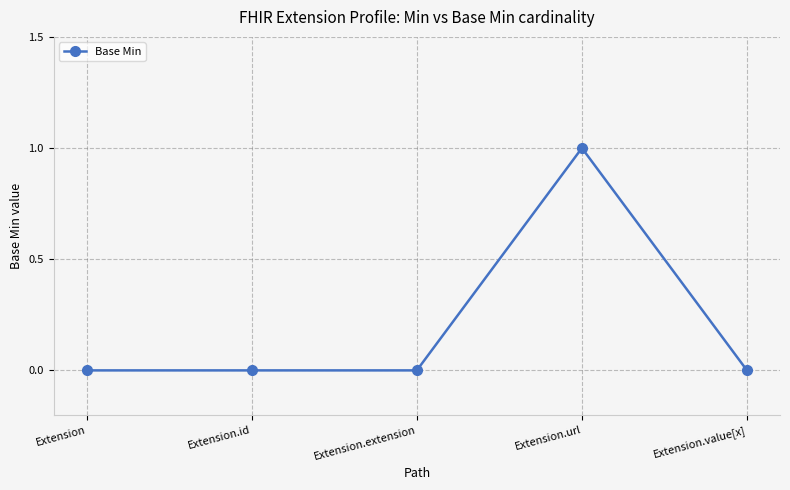

What is the sum of all values?

1